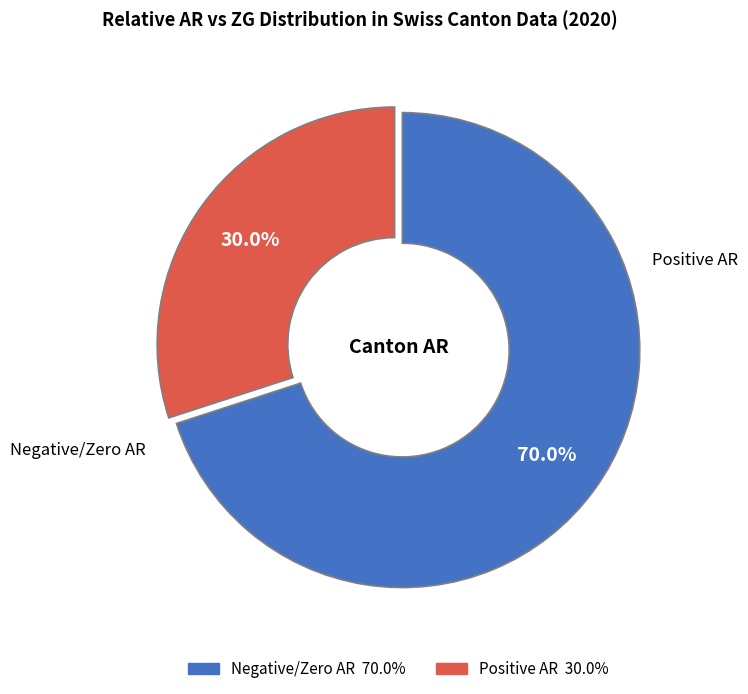

Is there a majority slice in this chart?

Yes